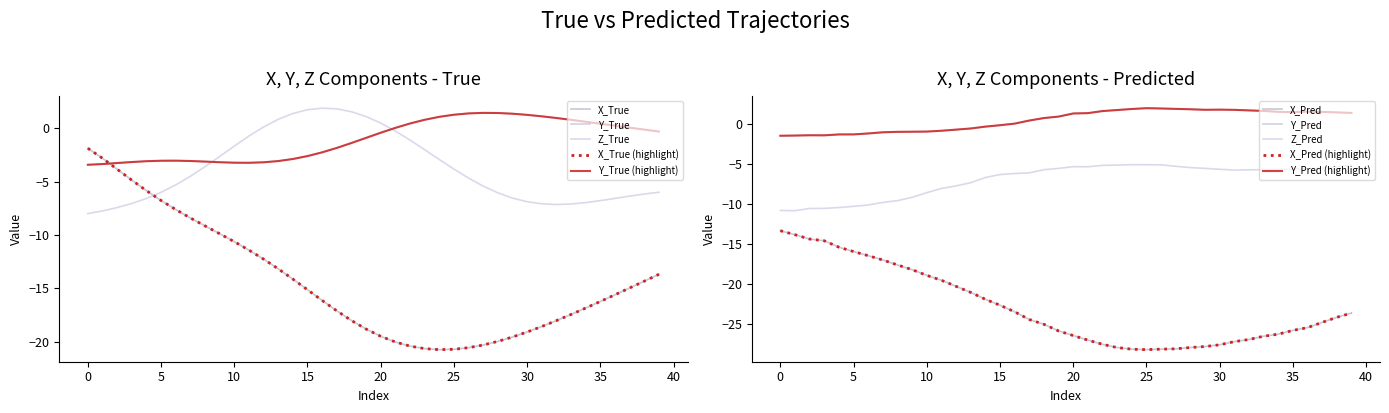

What is the label of the 24th point from the right?

16